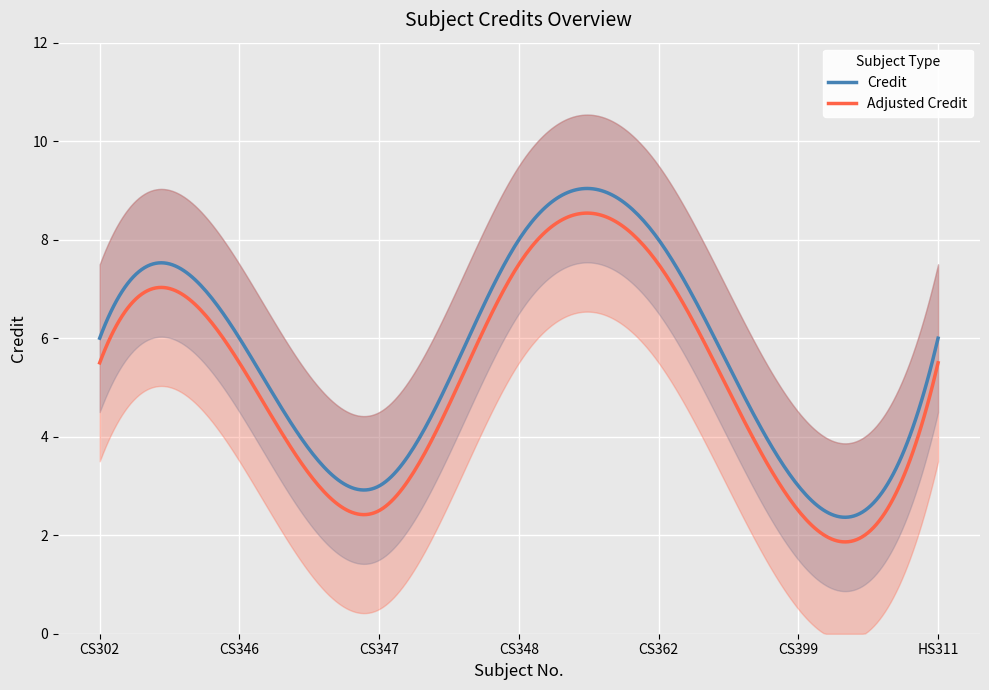

What is the sum of all values?

40